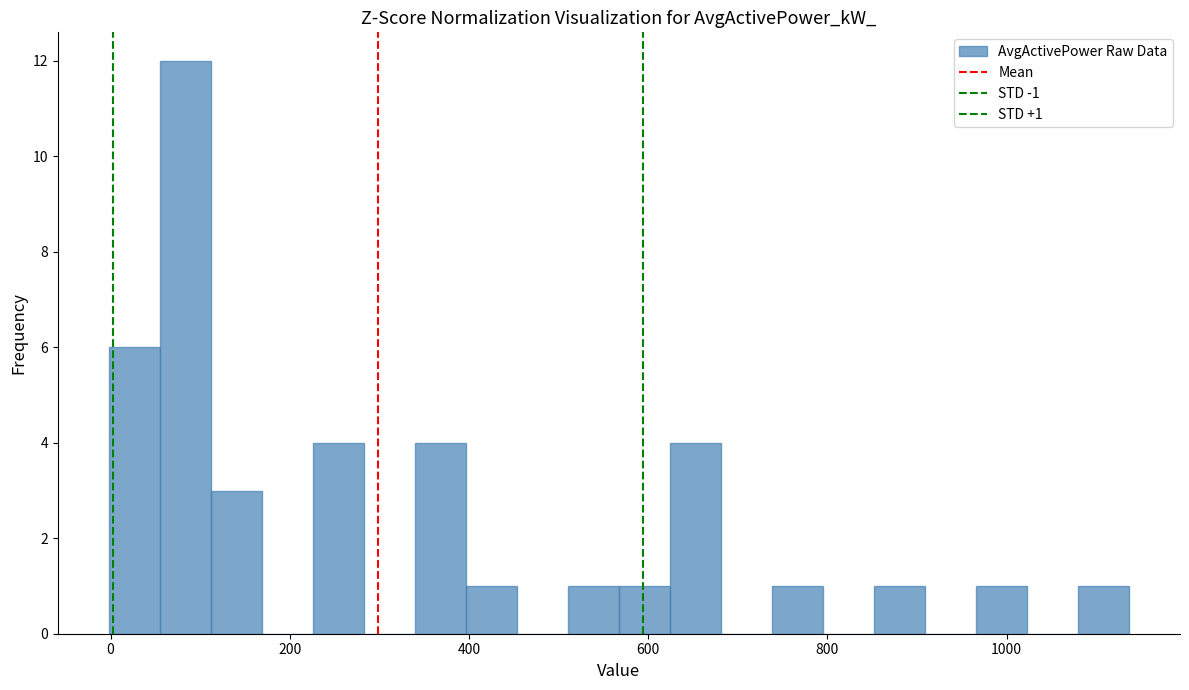

Around what value on the x-axis is the tallest bar? Give the approximate position of its centre, as read against the axis.

80